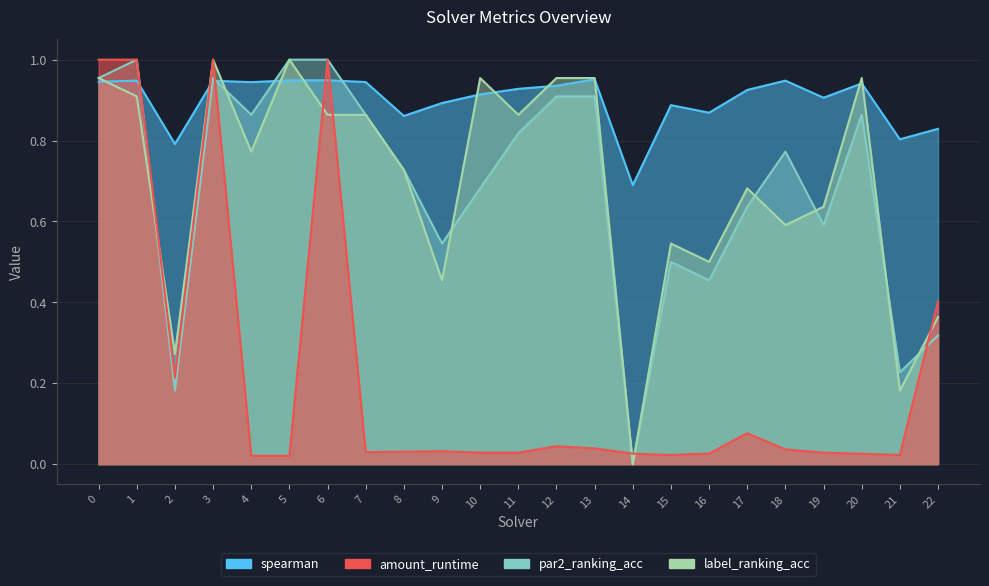

What is the spread (max minus min) of values at 11?

0.9